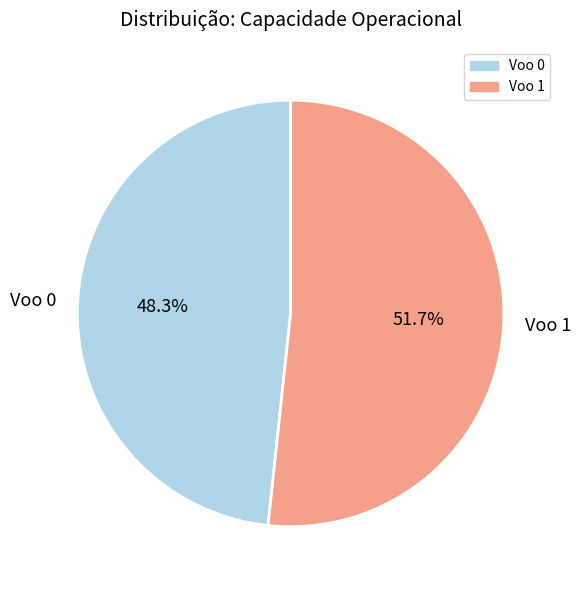

Is it true that Voo 0 is 62% of the pie?

False